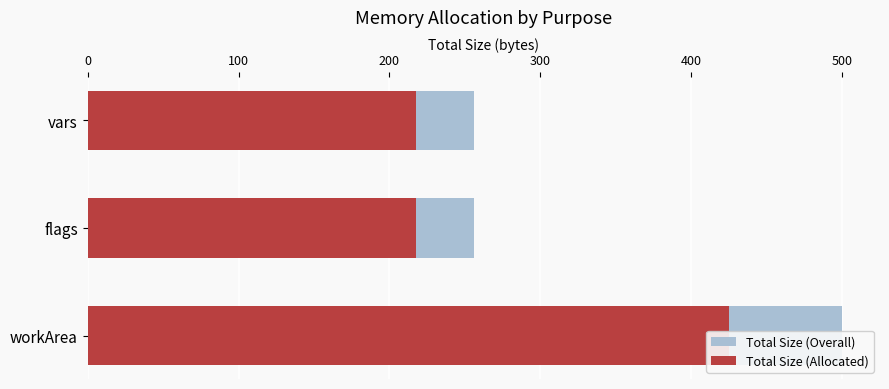

Which series changed the most between vars and workArea?

Total Size (Overall)